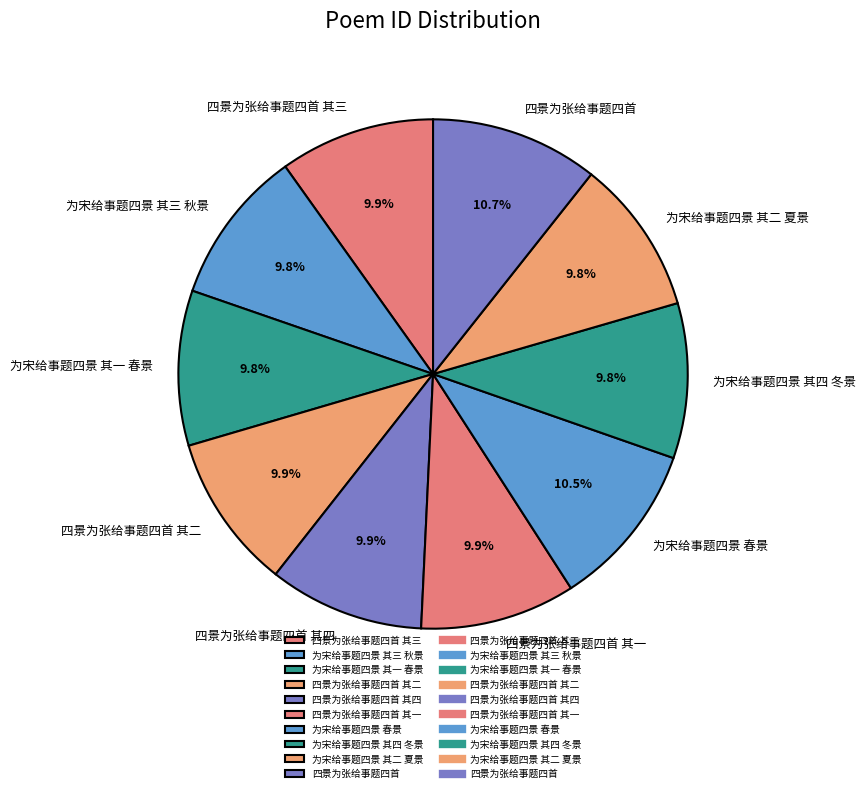

Which has a higher value, 为宋给事题四景 其二 夏景 or 为宋给事题四景 春景?

为宋给事题四景 春景